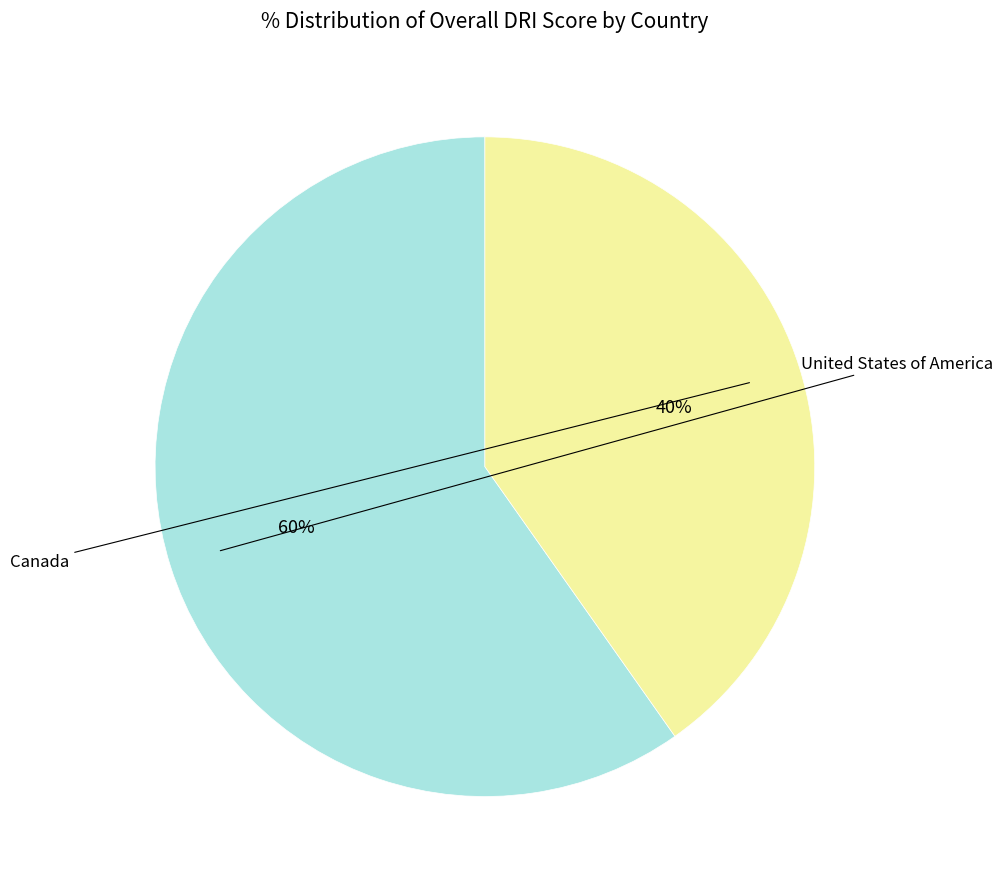

What percentage is NOT represented by Canada?

59.8%